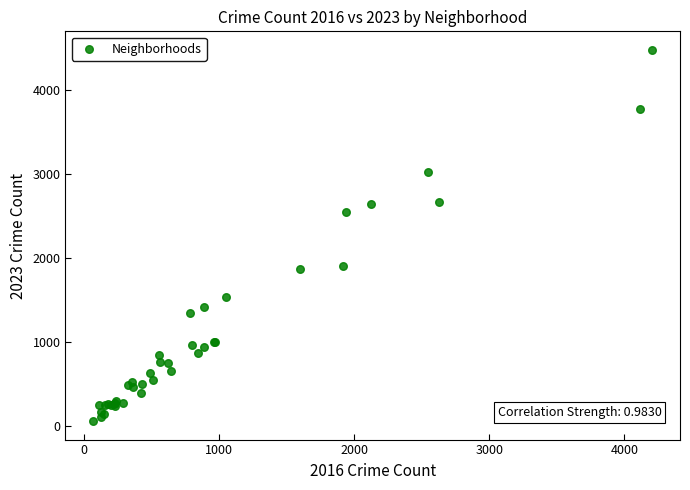

What Y value in the scatter plot is closest to 2270?

2544